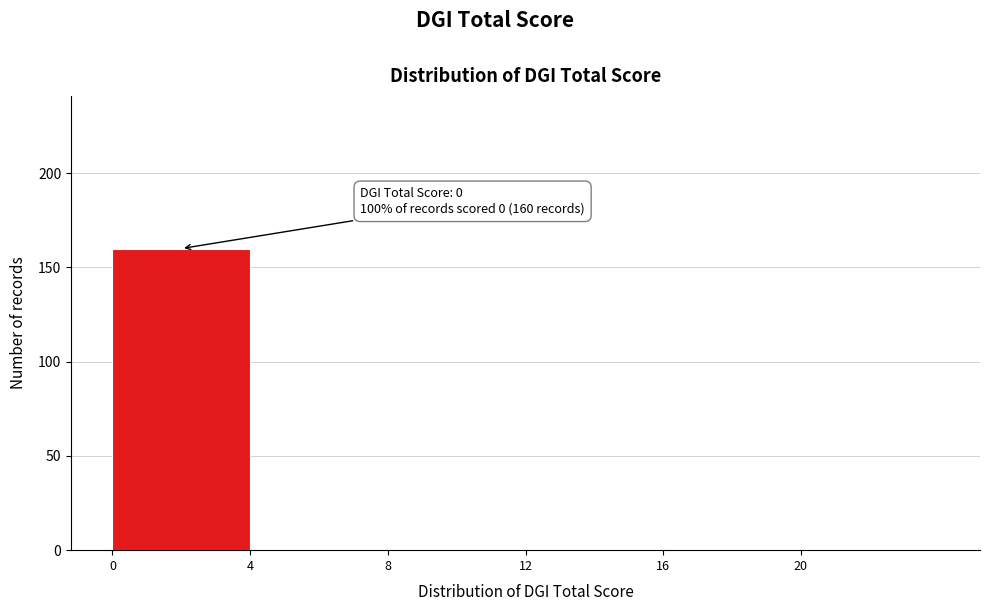

Which range on the x-axis has the tallest bar?

0 to 4